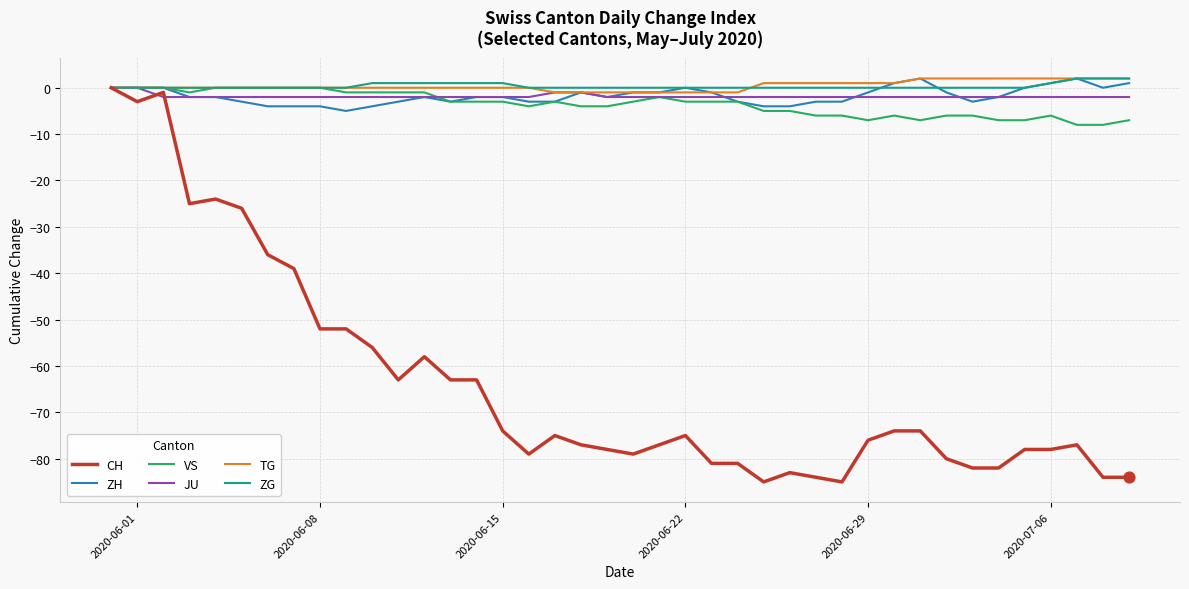

Which series has the widest spread of values?

CH